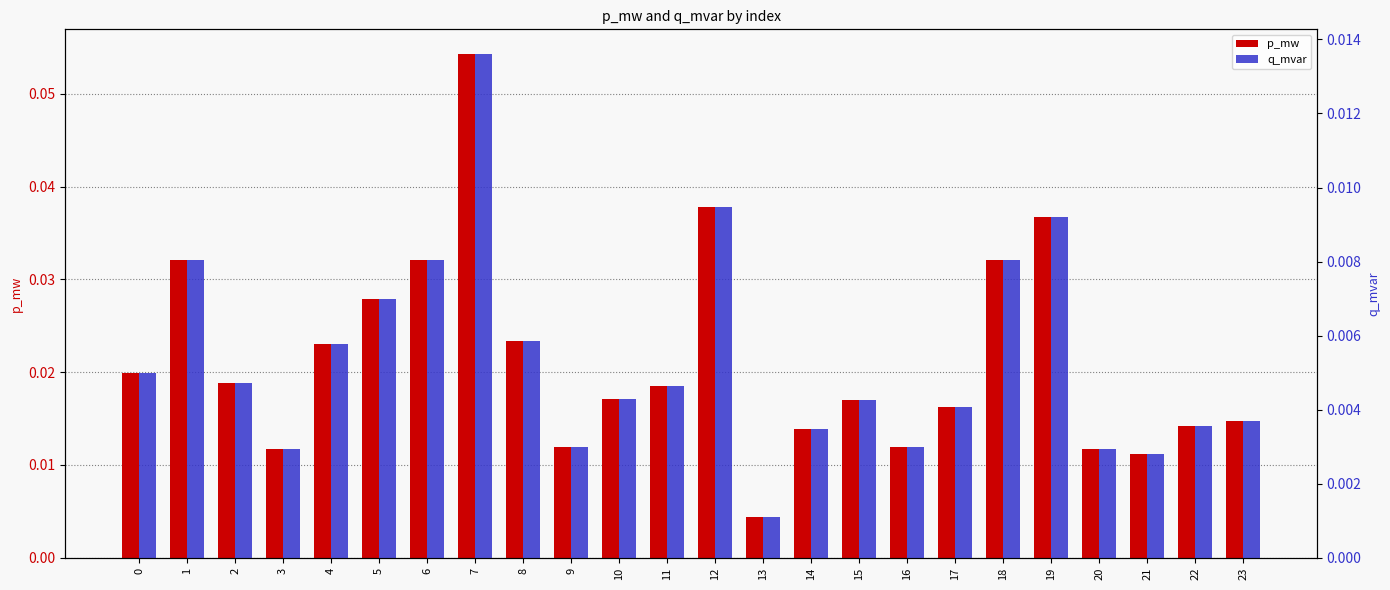

Reading left to right, what are all the values shown in this chart?

p_mw: 0.0	0.0	0.0	0.0	0.0	0.0	0.0	0.1	0.0	0.0	0.0	0.0	0.0	0.0	0.0	0.0	0.0	0.0	0.0	0.0	0.0	0.0	0.0	0.0
q_mvar: 0.0	0.0	0.0	0.0	0.0	0.0	0.0	0.0	0.0	0.0	0.0	0.0	0.0	0.0	0.0	0.0	0.0	0.0	0.0	0.0	0.0	0.0	0.0	0.0